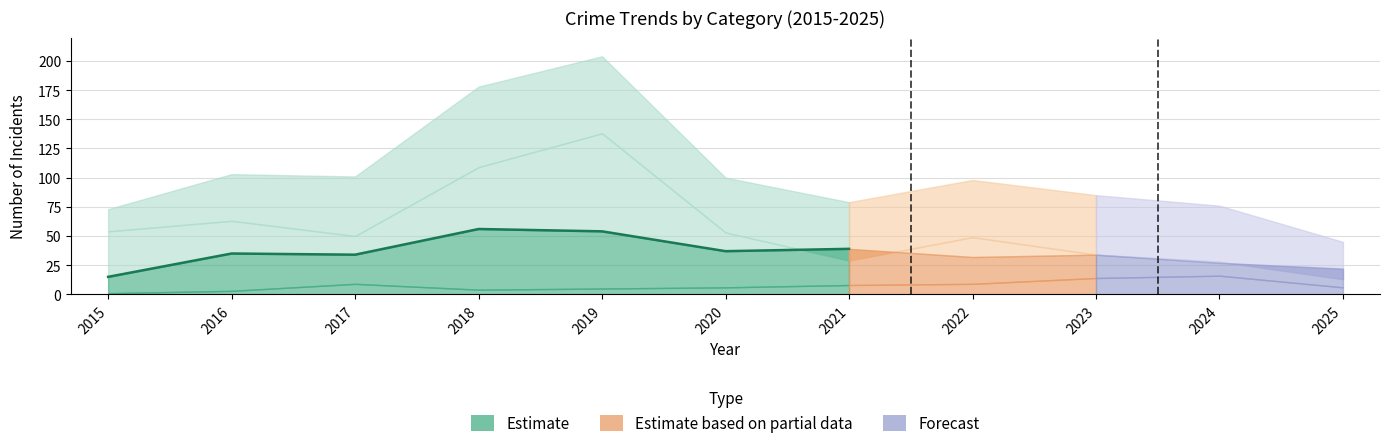

List the labels in order of value, smallest first.

2015, 2017, 2016, 2020, 2021, 2019, 2018